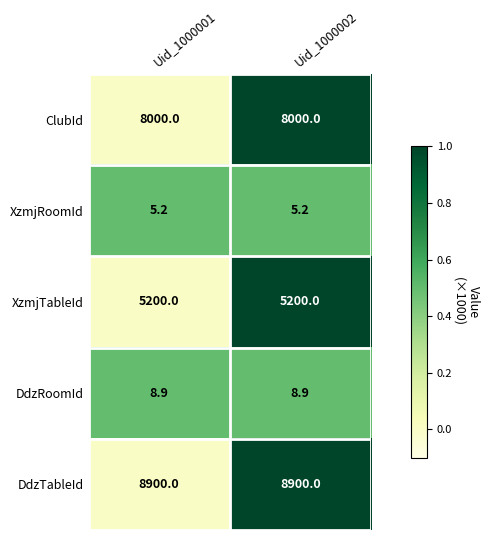

The value of XzmjRoomId at Uid_1000002 is 5.2. True or false?

True